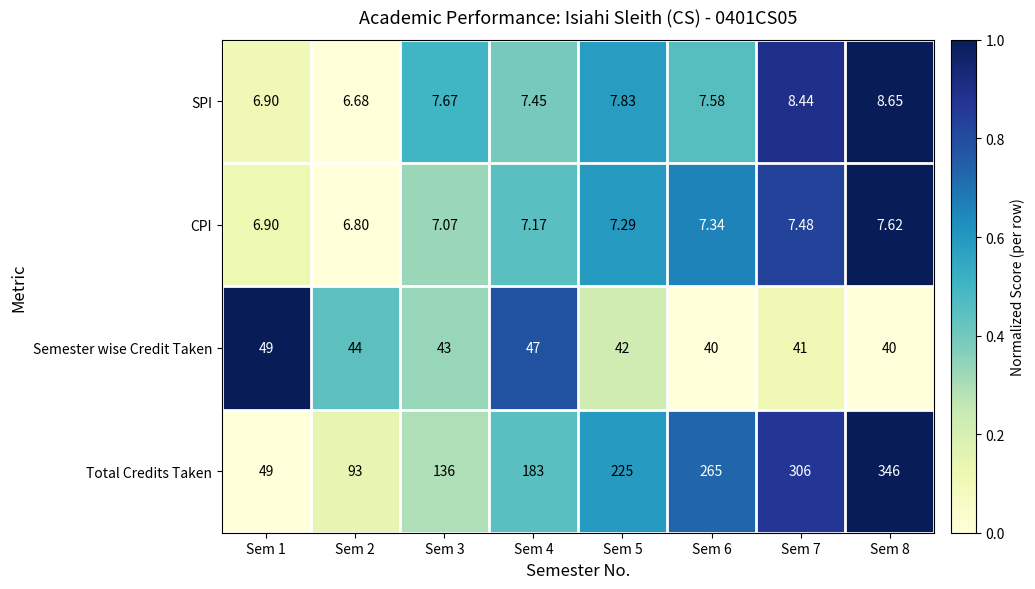

Rank the series at Sem 5 from highest to lowest value.

Total Credits Taken, Semester wise Credit Taken, SPI, CPI